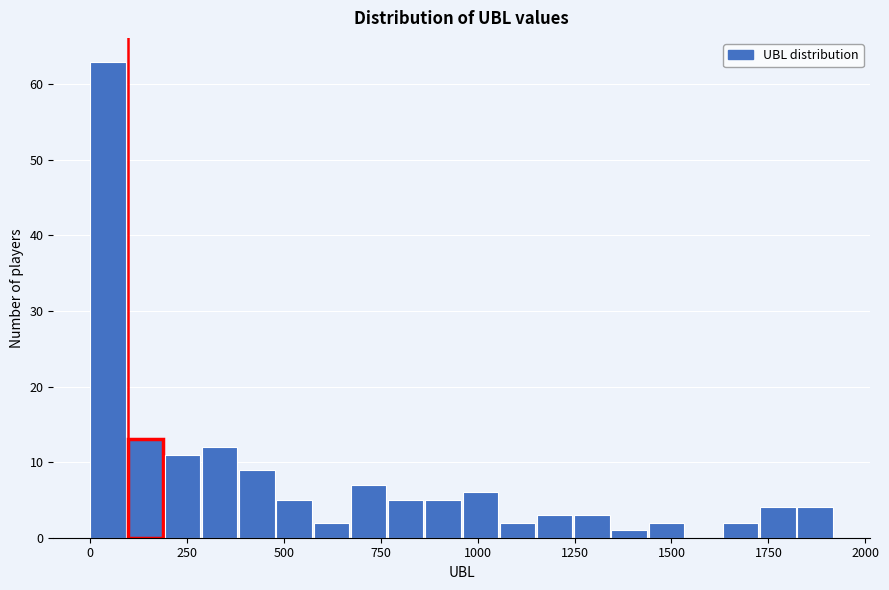

Around what value on the x-axis is the tallest bar? Give the approximate position of its centre, as read against the axis.

50